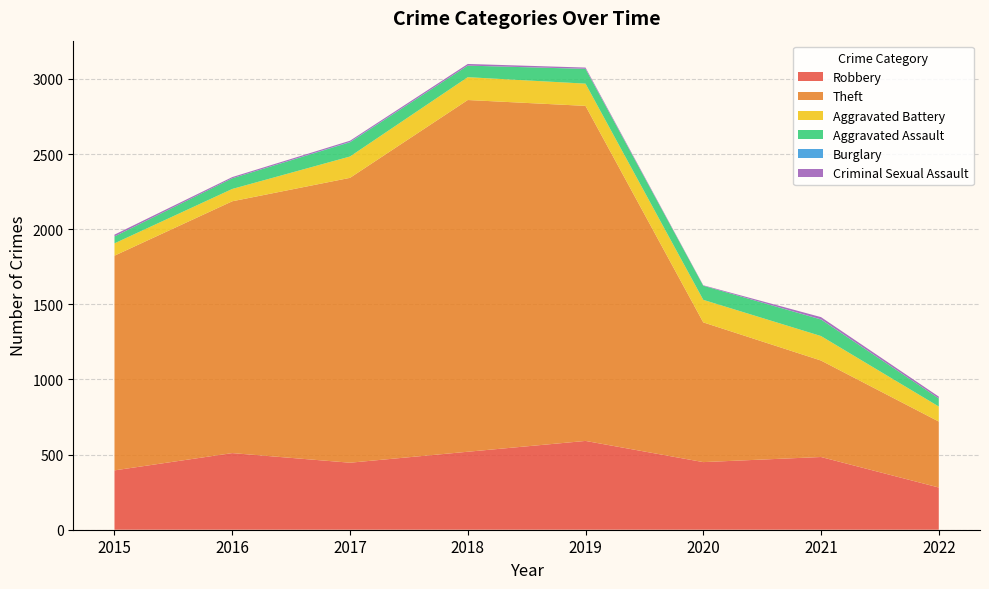

Reading right to left, list all the values displayed in this chart.

Robbery: 2022=281	2021=484	2020=450	2019=591	2018=519	2017=446	2016=510	2015=395
Theft: 2022=439	2021=642	2020=930	2019=2230	2018=2341	2017=1896	2016=1676	2015=1429
Aggravated Battery: 2022=100	2021=163	2020=150	2019=148	2018=152	2017=142	2016=82	2015=82
Aggravated Assault: 2022=54	2021=110	2020=94	2019=98	2018=77	2017=95	2016=71	2015=46
Burglary: 2022=0	2021=1	2020=0	2019=1	2018=0	2017=2	2016=0	2015=0
Criminal Sexual Assault: 2022=12	2021=15	2020=3	2019=8	2018=11	2017=8	2016=8	2015=12